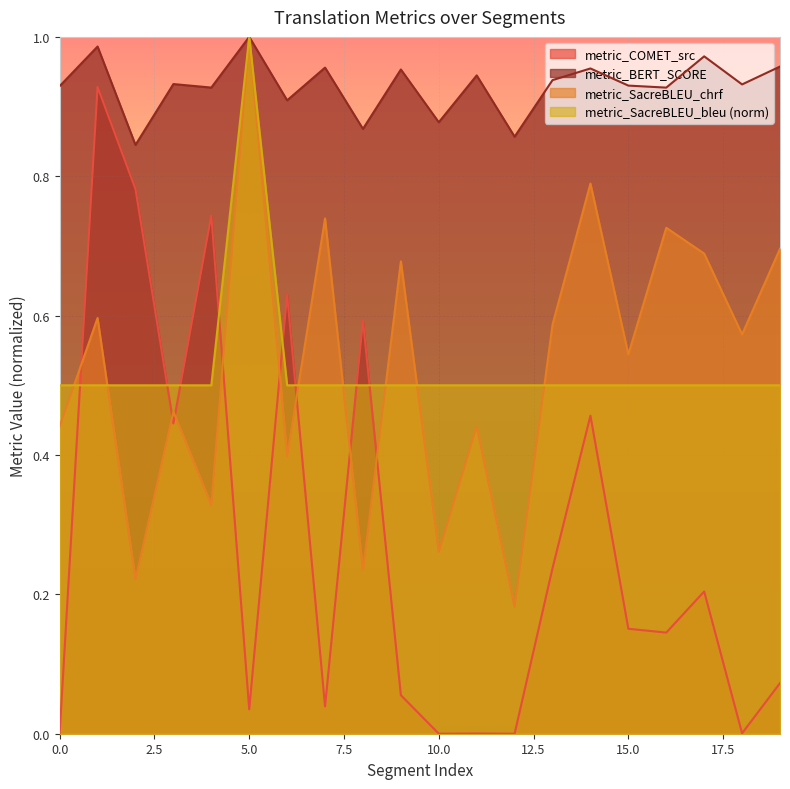

Where is the first local minimum for metric_COMET_src?

3